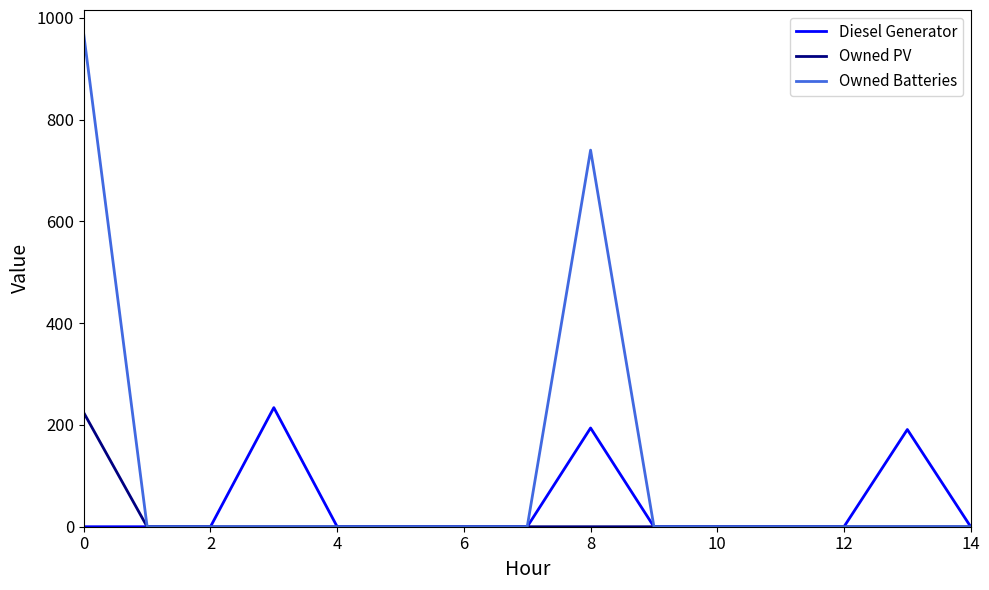

What is the sum of all Diesel Generator values?

619